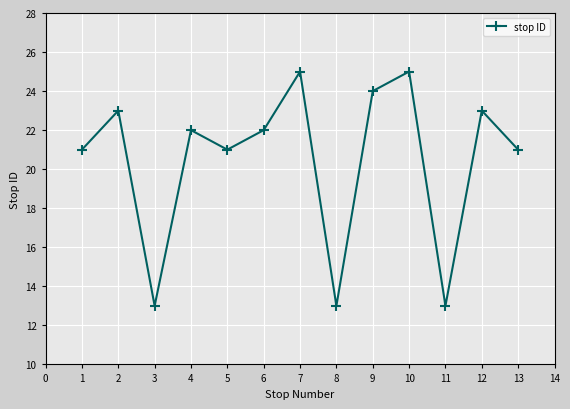

Count the number of categories in the chart.

13